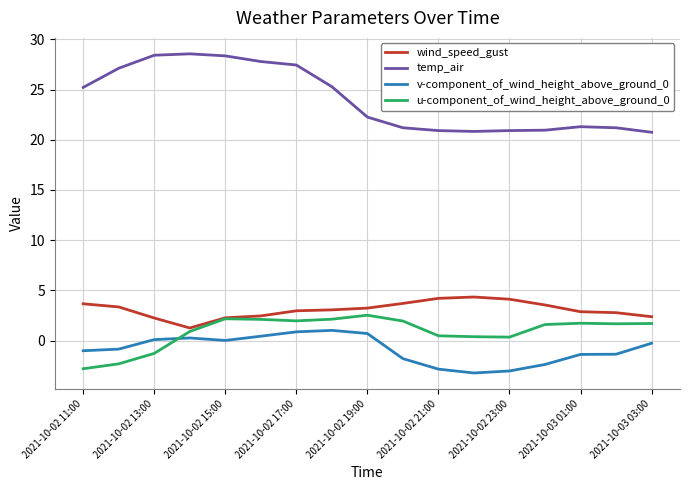

What is the maximum value for wind_speed_gust?

4.3